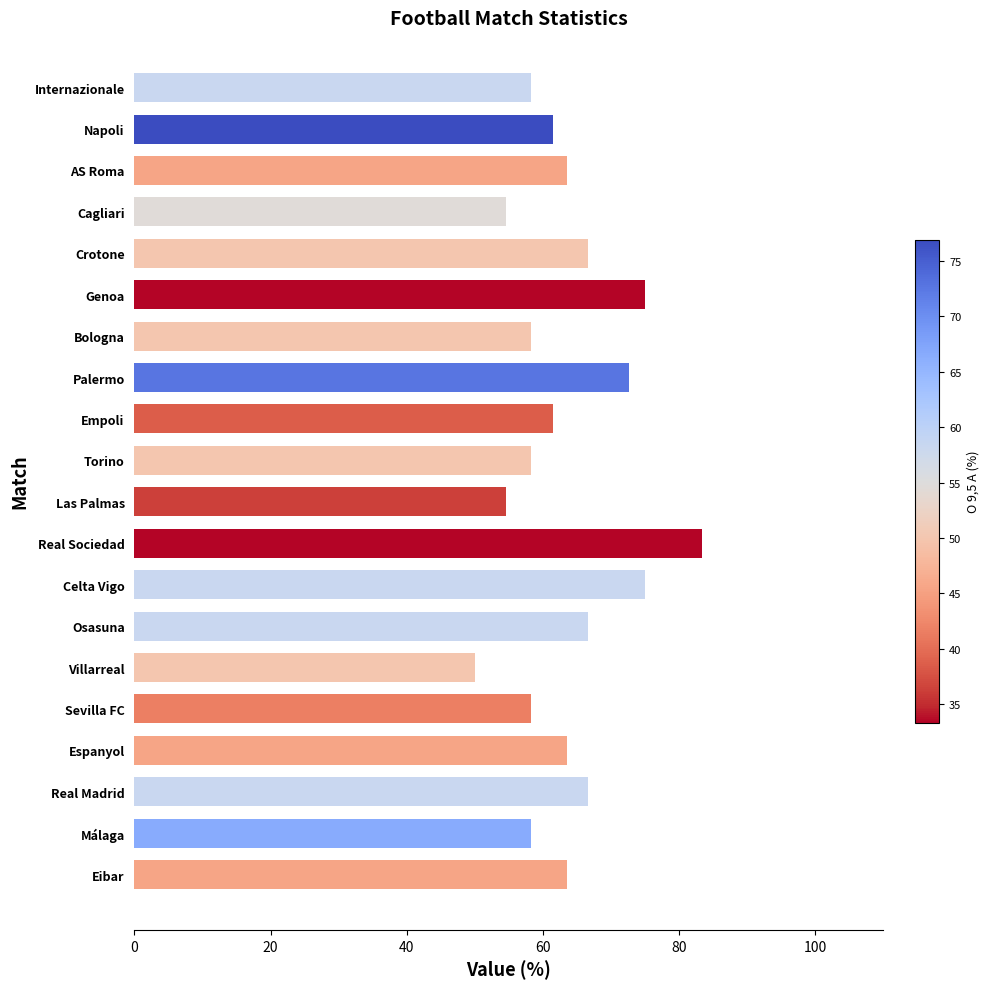

What is the difference between the second highest and second lowest values?

20.5